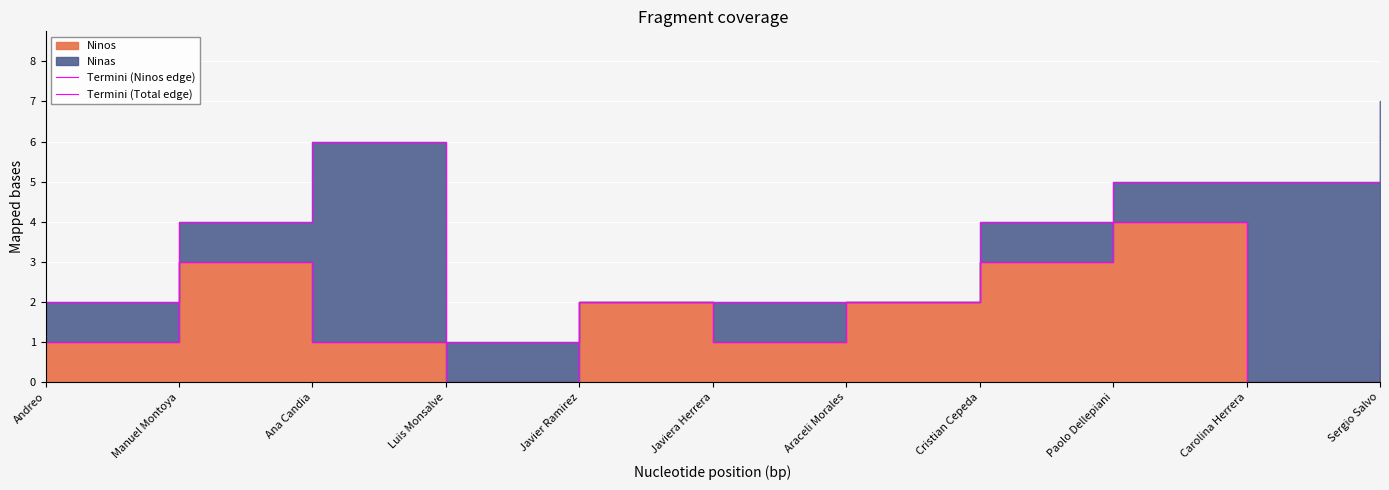

How many positive values does the Termini (Ninos edge) series have?

9